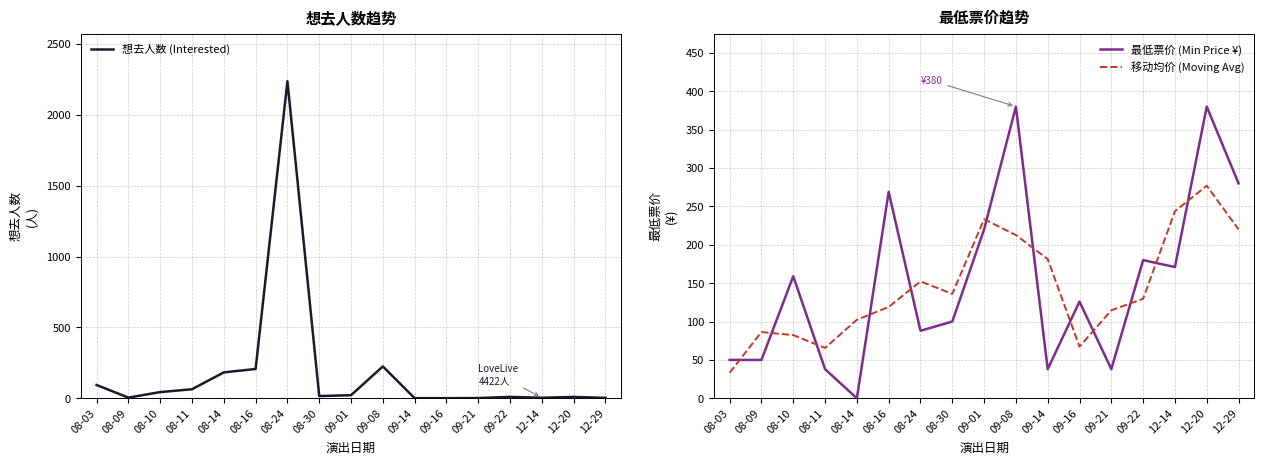

How many data points in 最低票价 (Min Price ¥) are above 126?

8